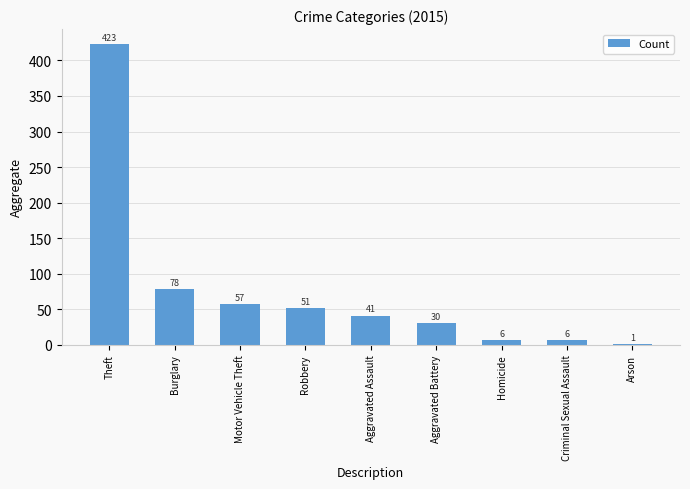

What is the change in value from Homicide to Arson?

-5